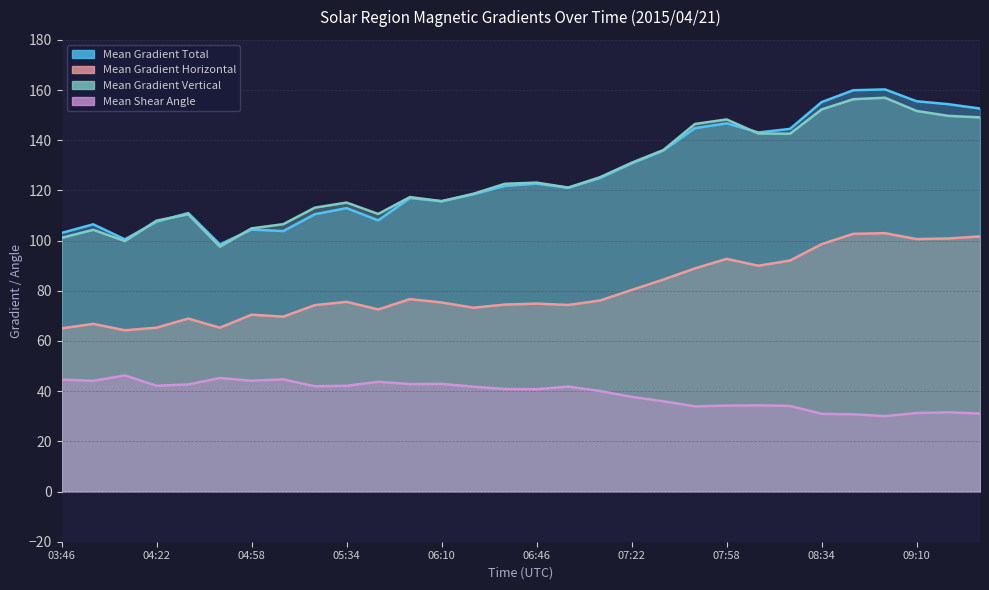

What is the minimum value shown in the chart?

30.0